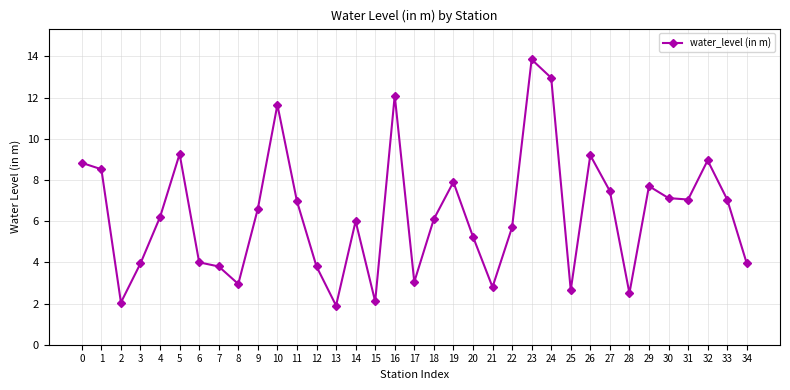

What is the smallest value displayed?

1.9